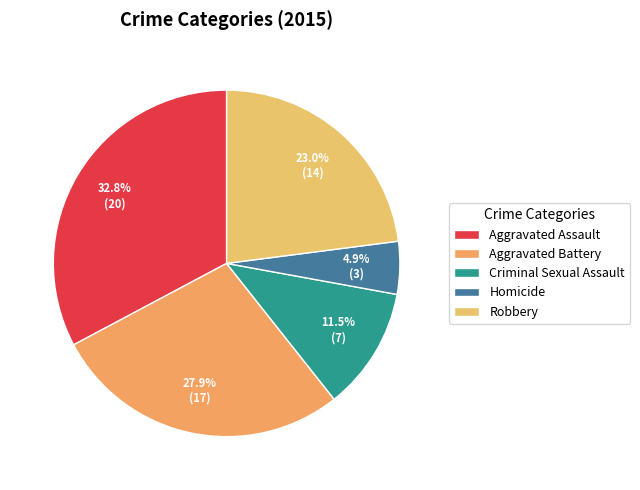

To the nearest percent, what is the difference between the largest and smallest slice percentages?

28%